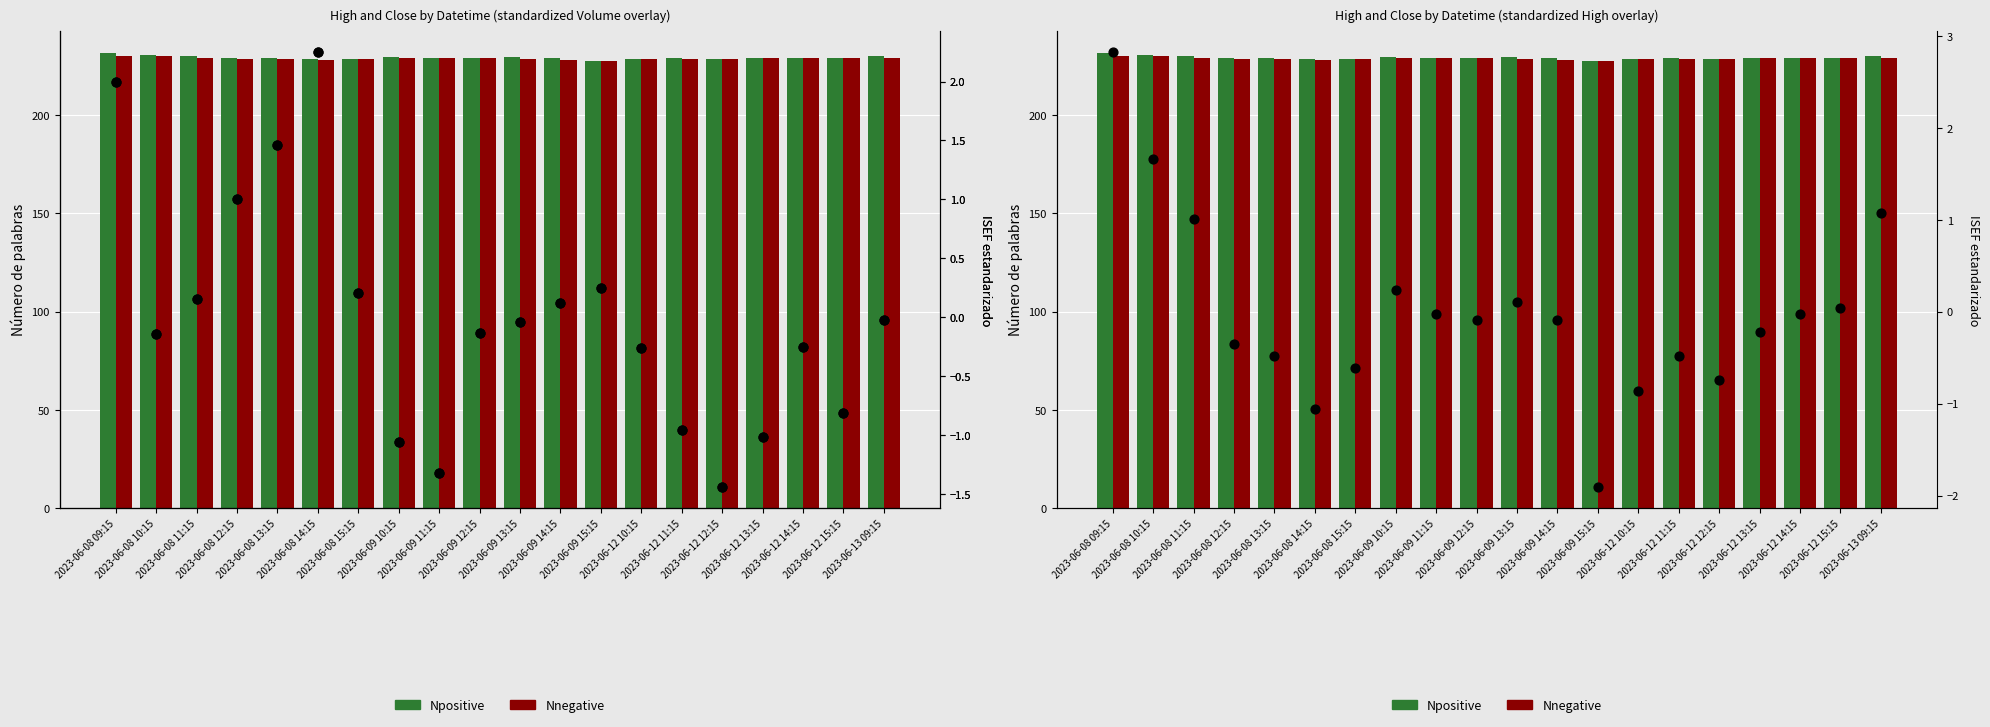

At which category is the sum across all series the highest?

2023-06-08 09:15